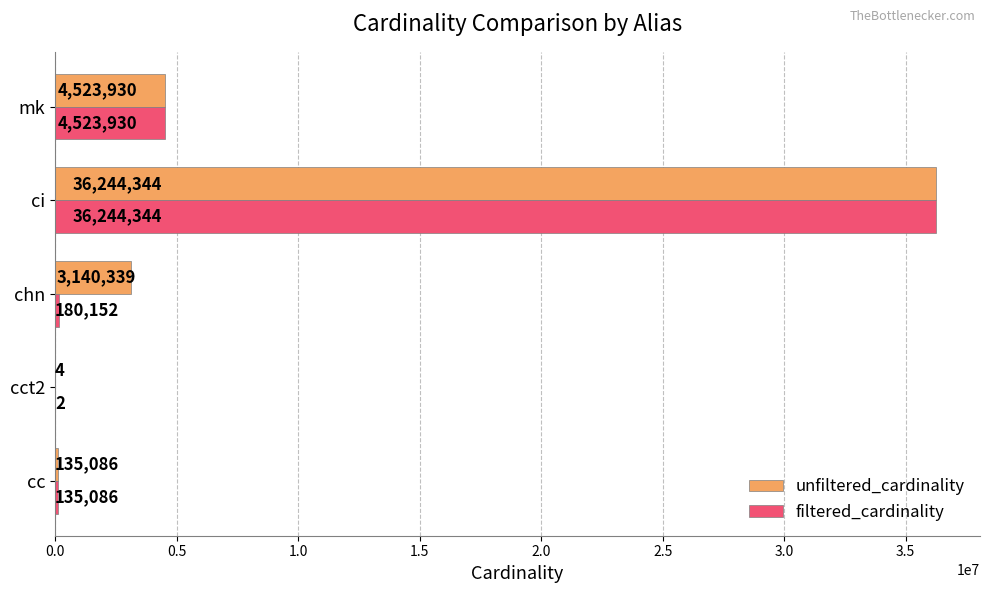

Which label corresponds to the largest value in the chart?

ci